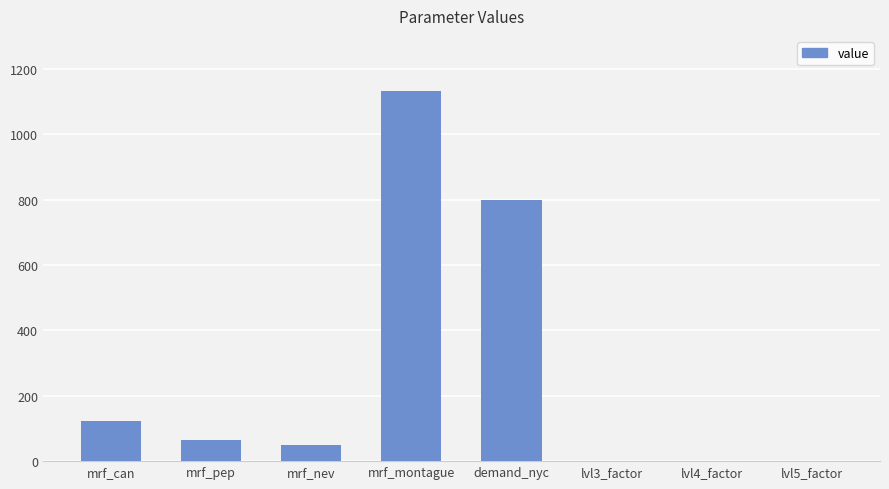

What is the change in value from mrf_montague to demand_nyc?

-331.1